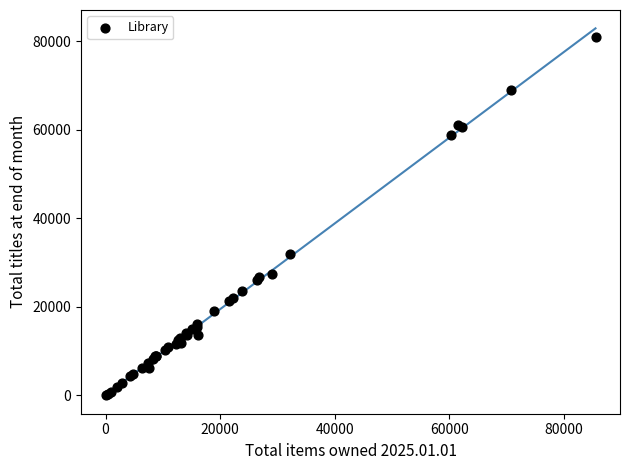

What Y value in the scatter plot is closest to 40480?

31876